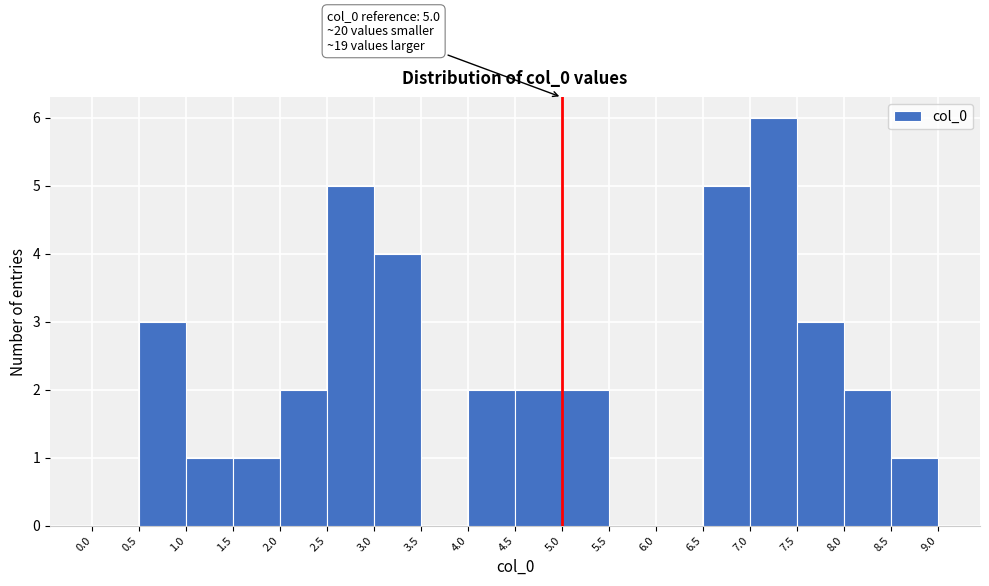

Which range on the x-axis has the tallest bar?

7.0 to 7.5